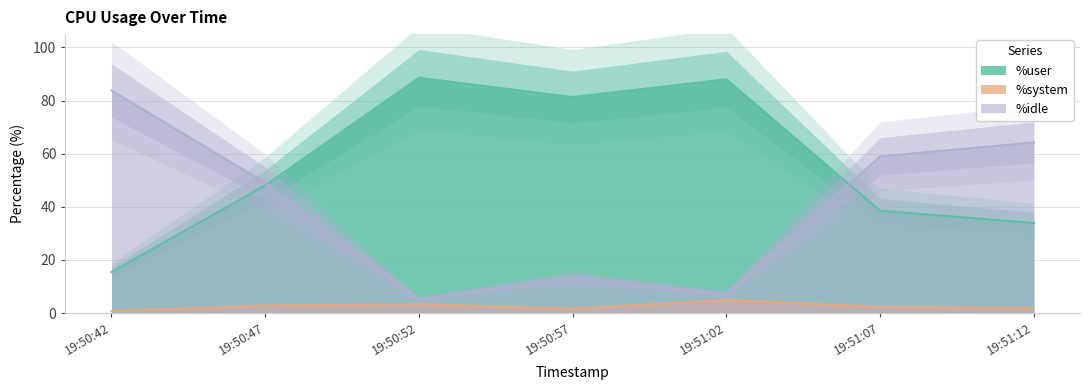

True or false: %idle has more than 2 points higher than both neighbors.

False